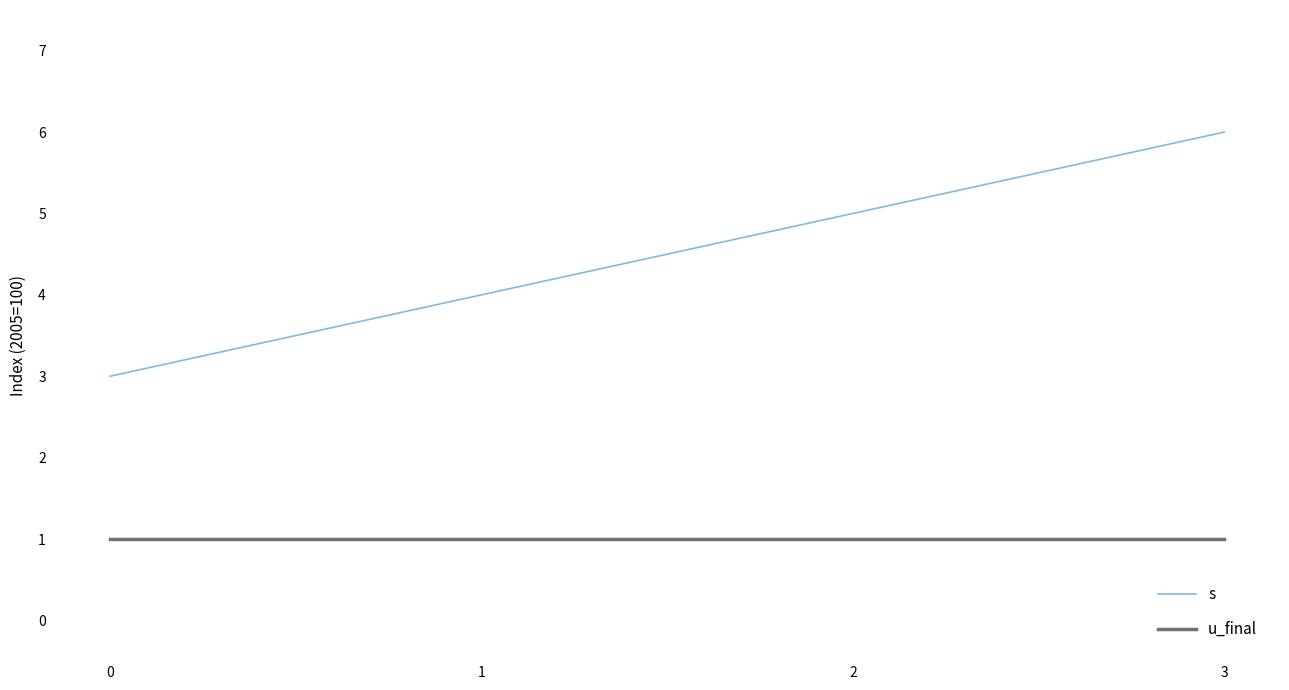

Reading left to right, transcribe all the data shown in this chart.

s: 0=3	1=4	2=5	3=6
u_final: 0=1	1=1	2=1	3=1